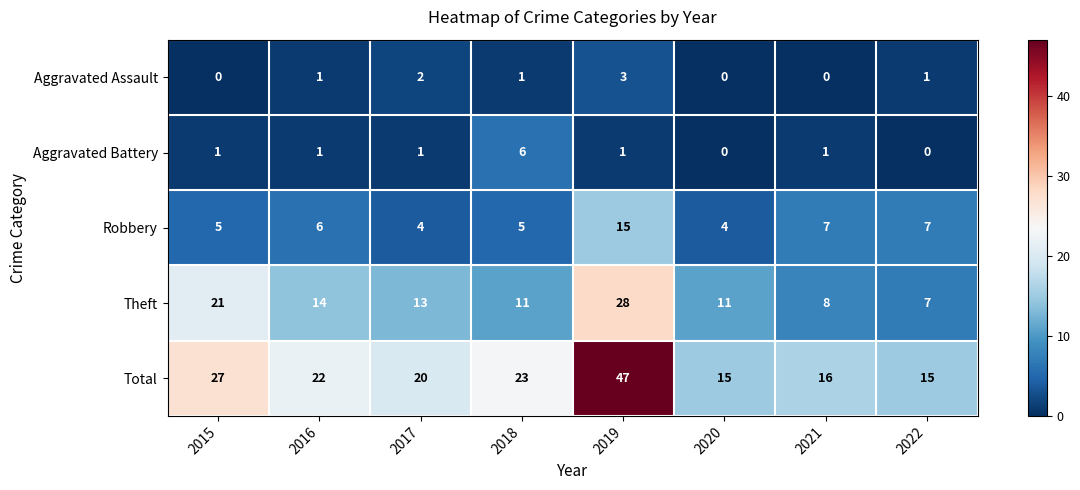

What is the total value across all series at 2016?

44